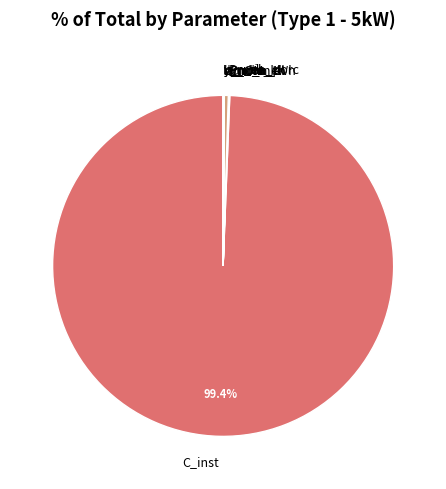

Which category has the biggest portion of the pie?

C_inst